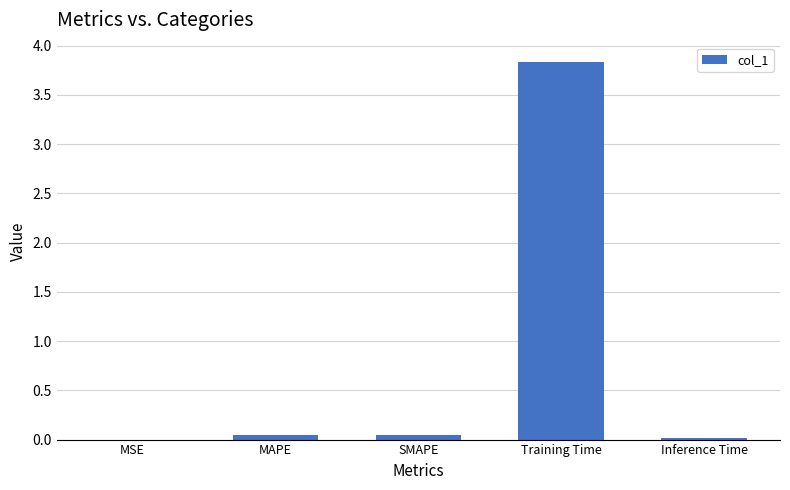

Which label corresponds to the largest value in the chart?

Training Time